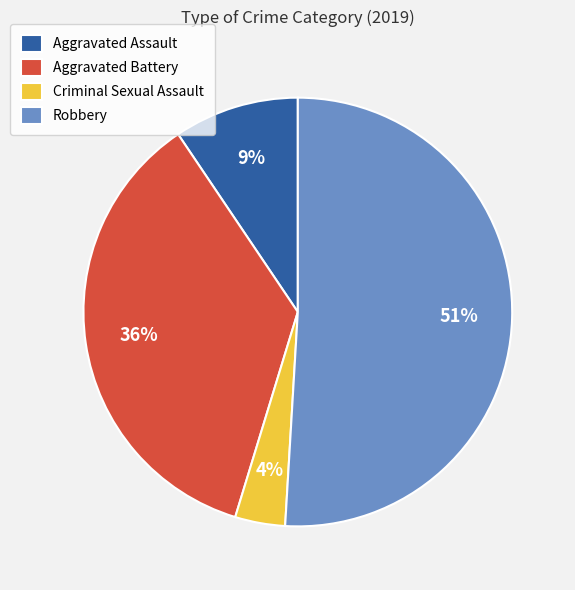

What percentage is the Criminal Sexual Assault slice, to the nearest percent?

4%